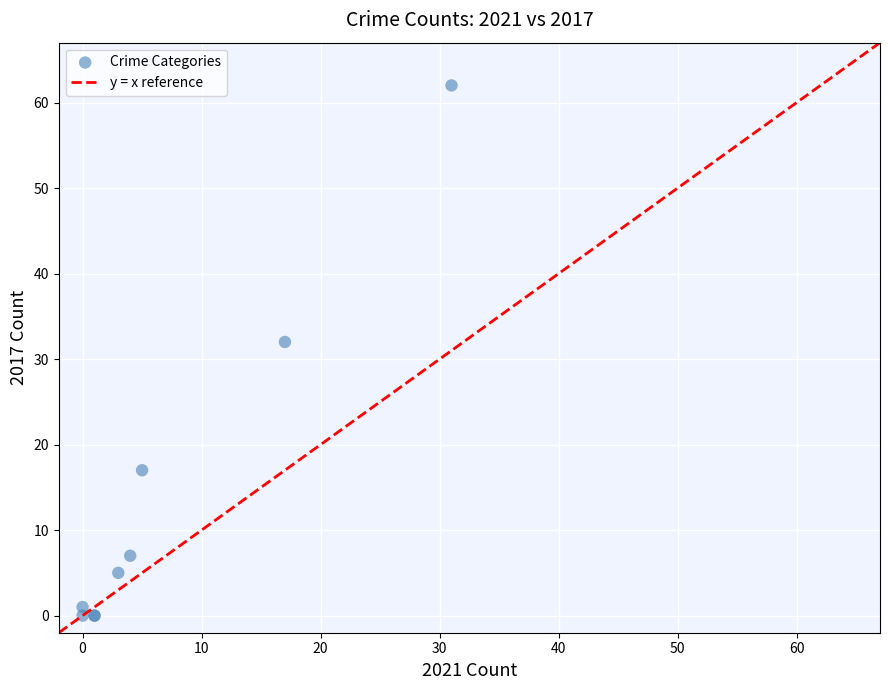

What Y value in the scatter plot is closest to 31?

32